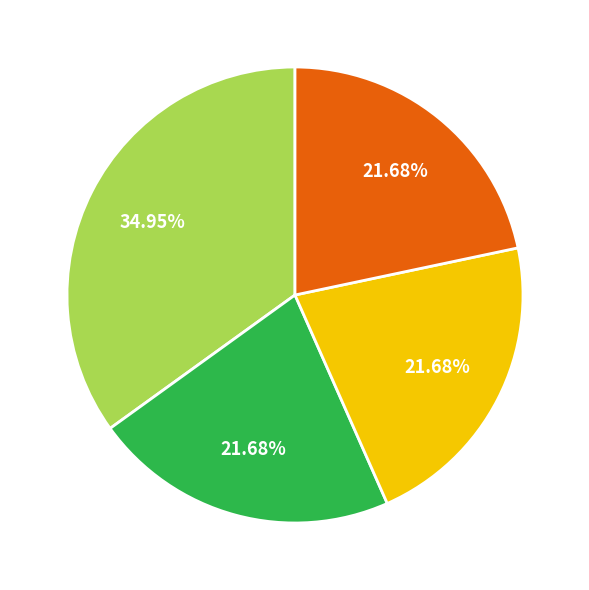

Is there a majority slice in this chart?

No